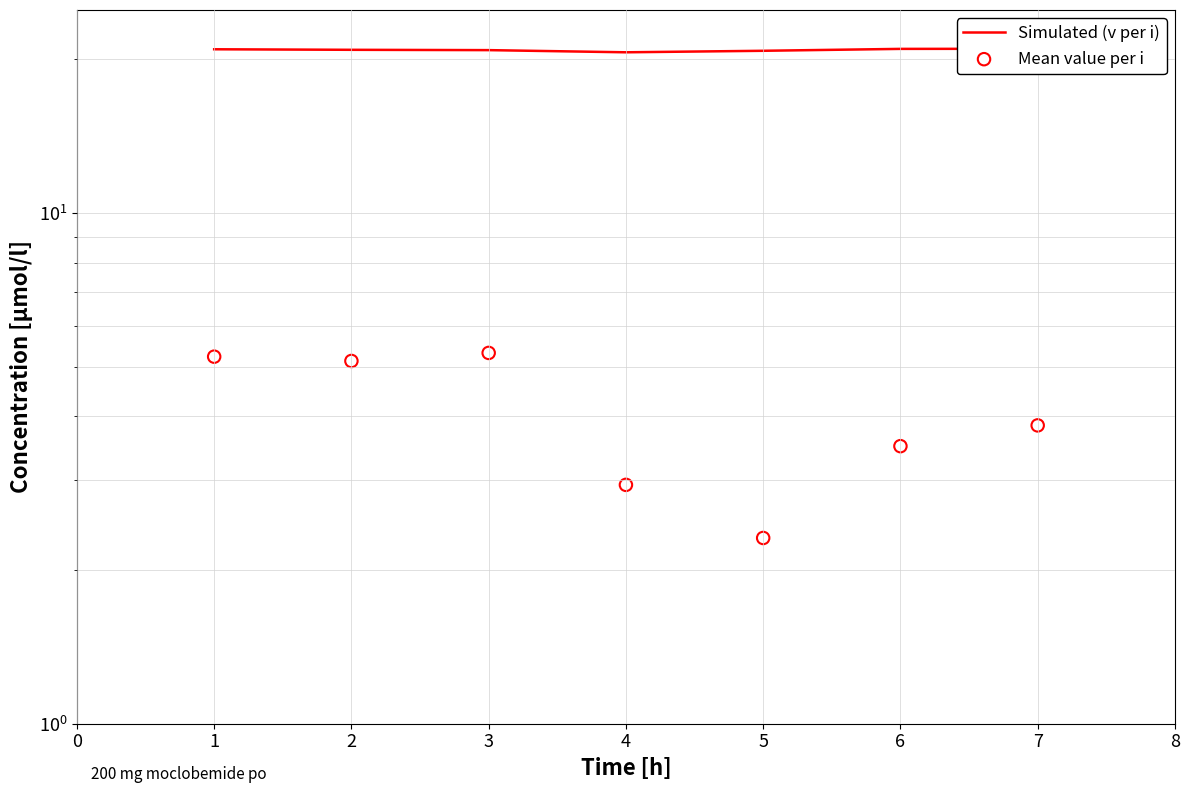

Which series reaches the maximum Y coordinate?

Simulated (v per i)